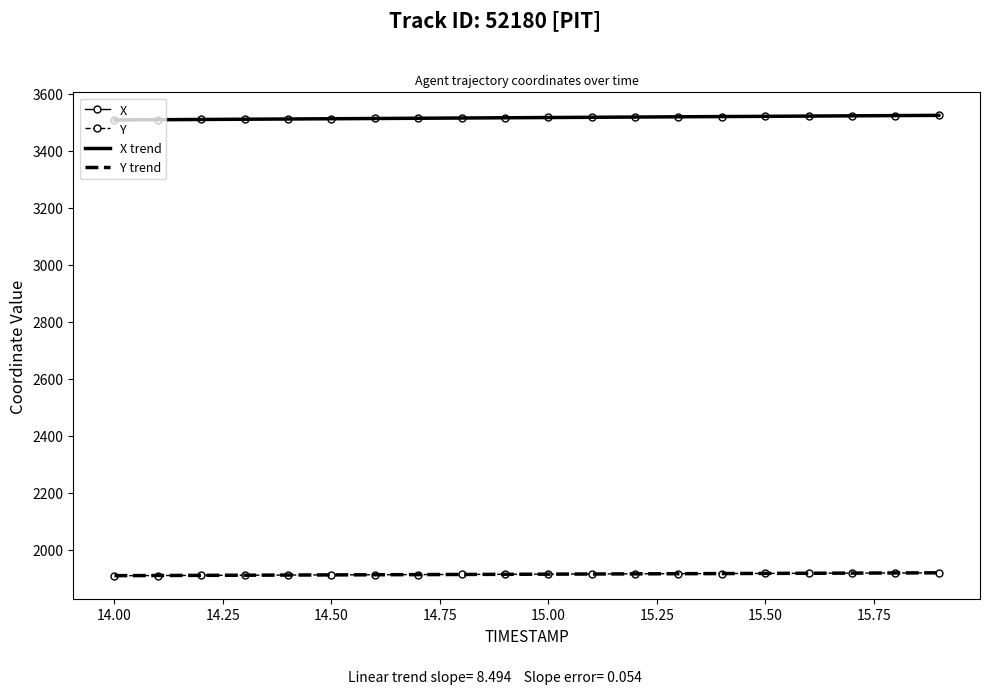

What is the smallest value displayed?

1908.4